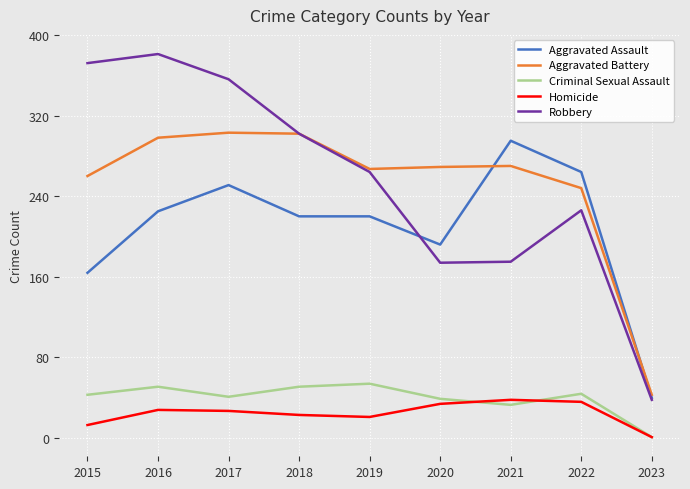

At how many categories does at least one series exceed 129?

8